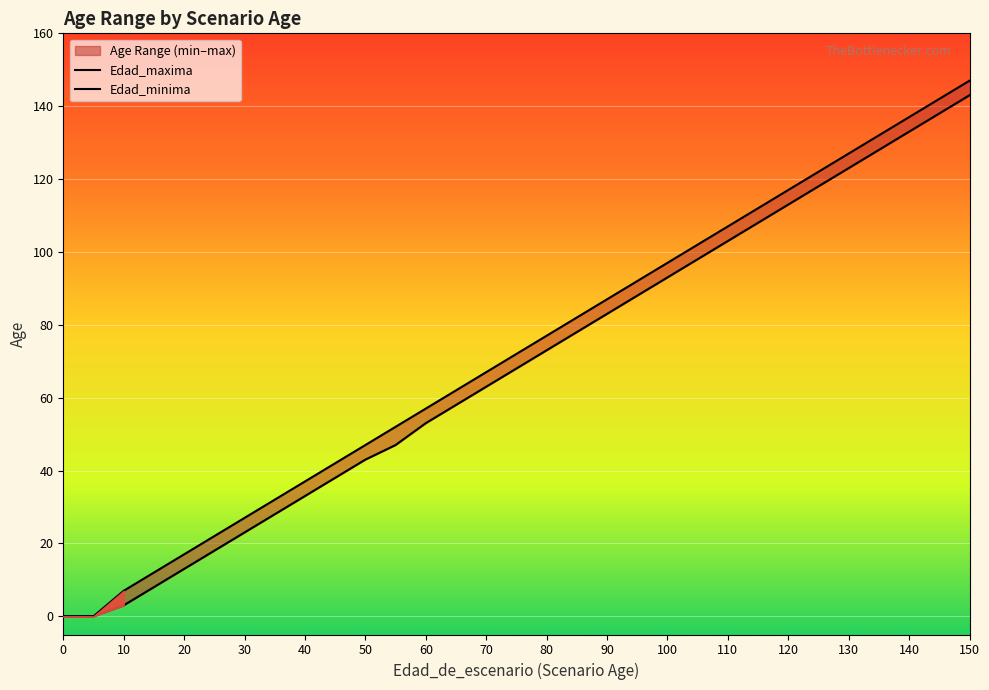

How many lines are shown in the chart?

2